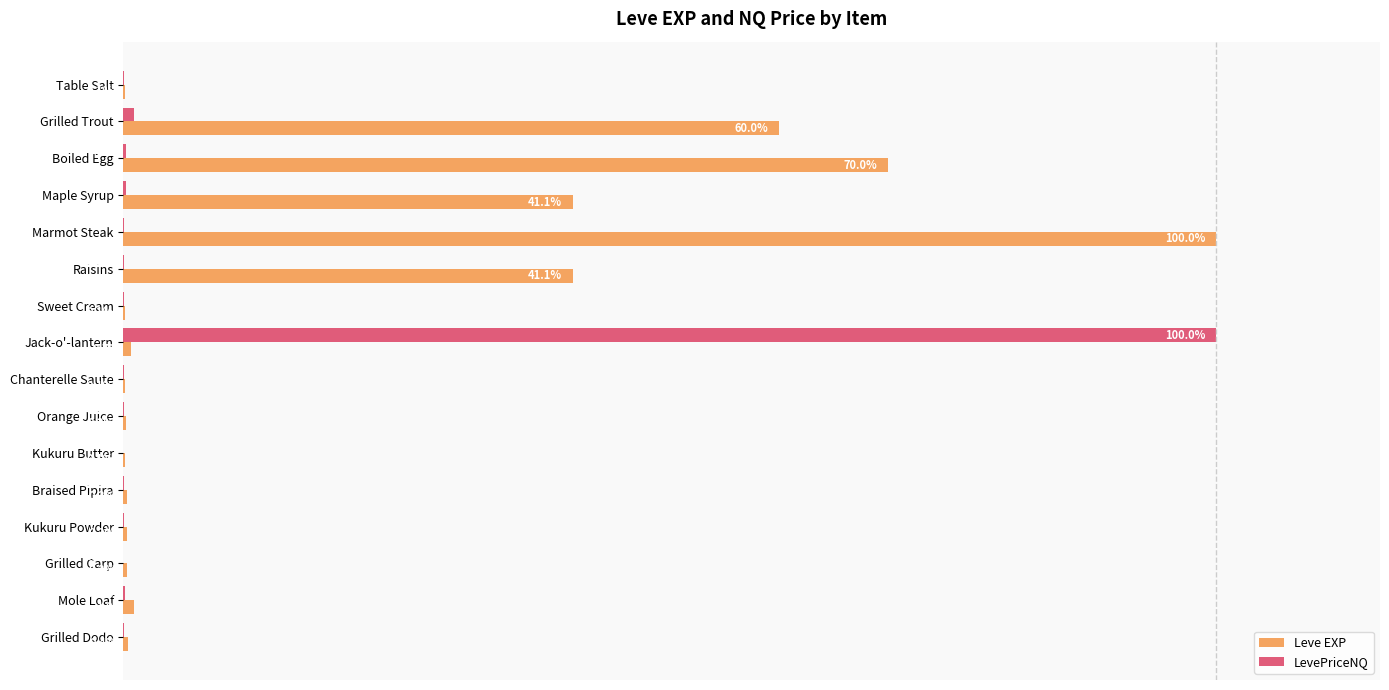

Which series changed the most between Jack-o'-lantern and Grilled Dodo?

LevePriceNQ